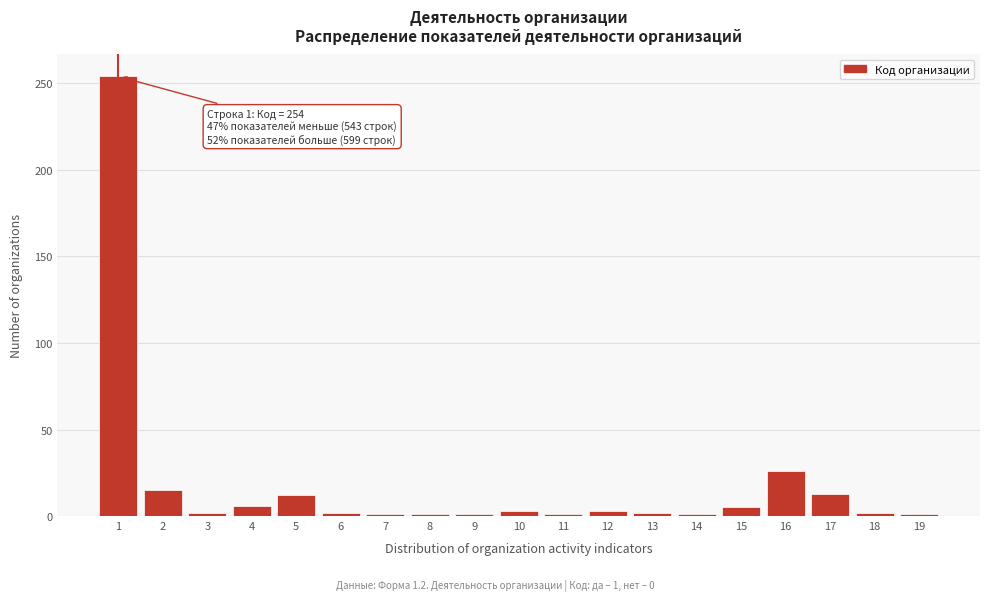

What is the sum of all values?

351